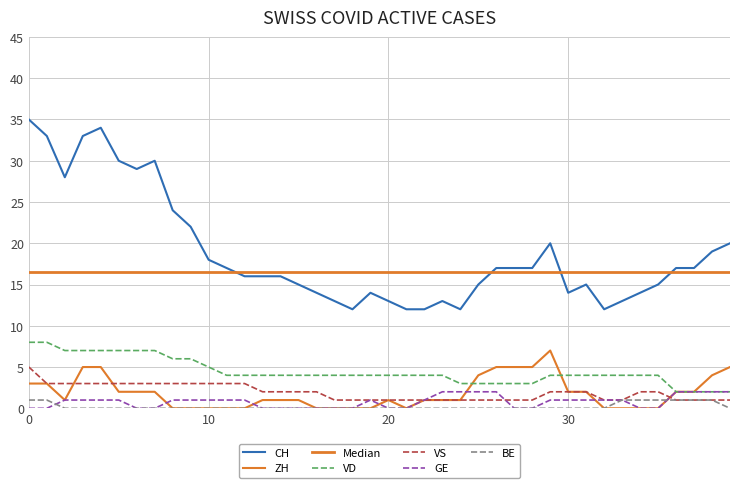

How many lines are shown in the chart?

7